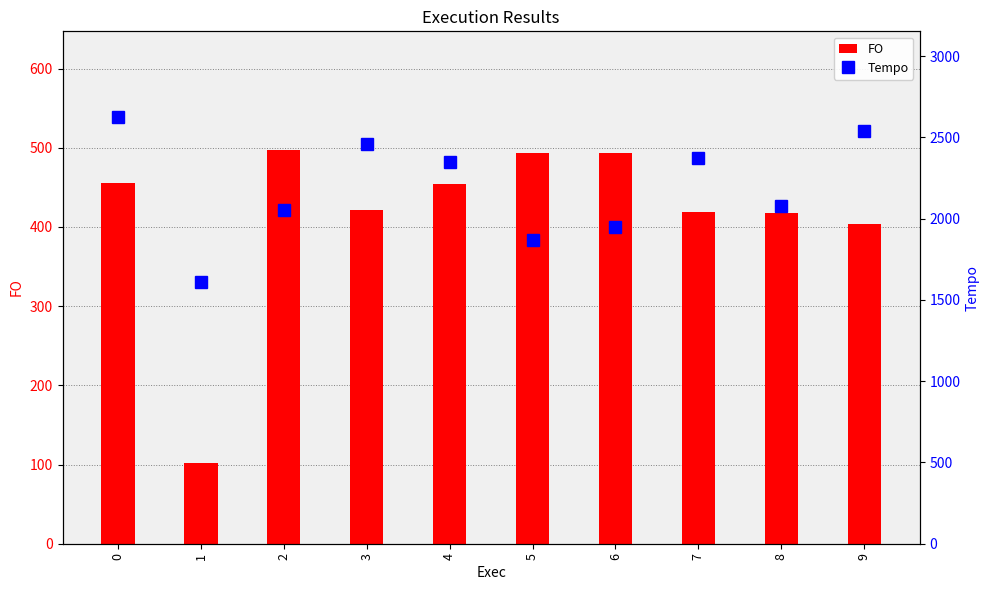

Reading left to right, what are all the values shown in this chart?

FO: 456.0	101.5	497.7	421.5	453.8	493.3	493.5	419.4	417.9	403.7
Tempo: 2626.8	1608.7	2053.7	2456.3	2346.7	1871.3	1951.1	2374.1	2080.0	2537.9